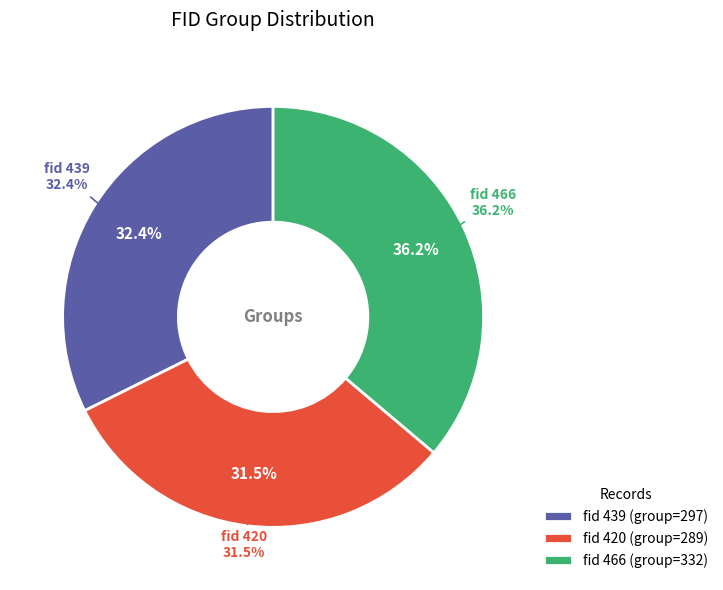

Combined, what portion of the pie is 420 and 466?

67.6%